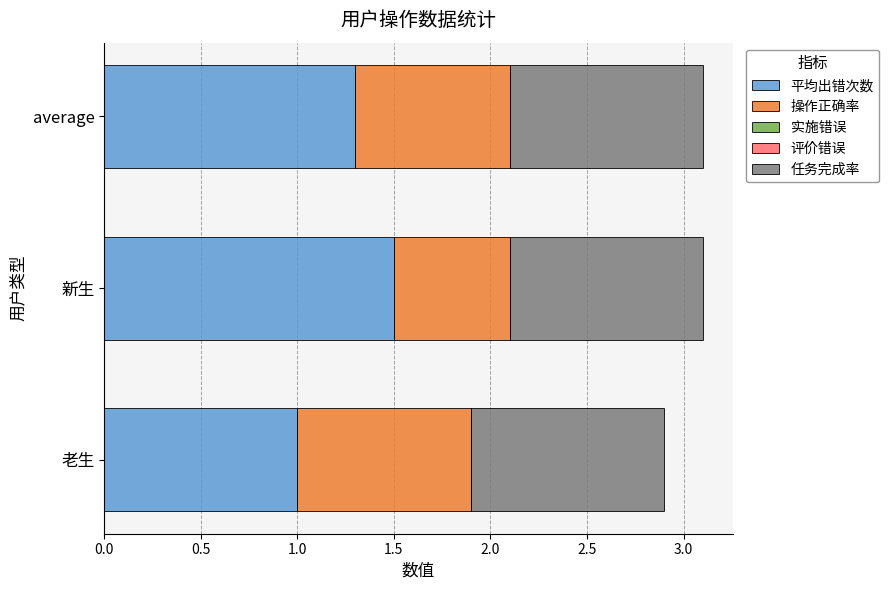

Read the 平均出错次数 value at 新生.

1.5